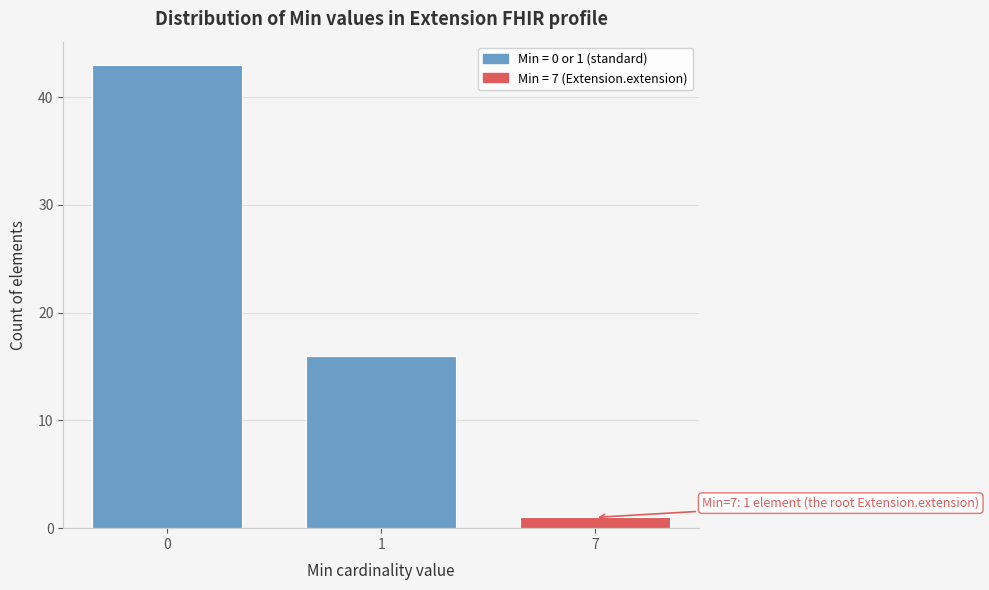

Reading right to left, what are all the values shown in this chart?

7=1	1=16	0=43